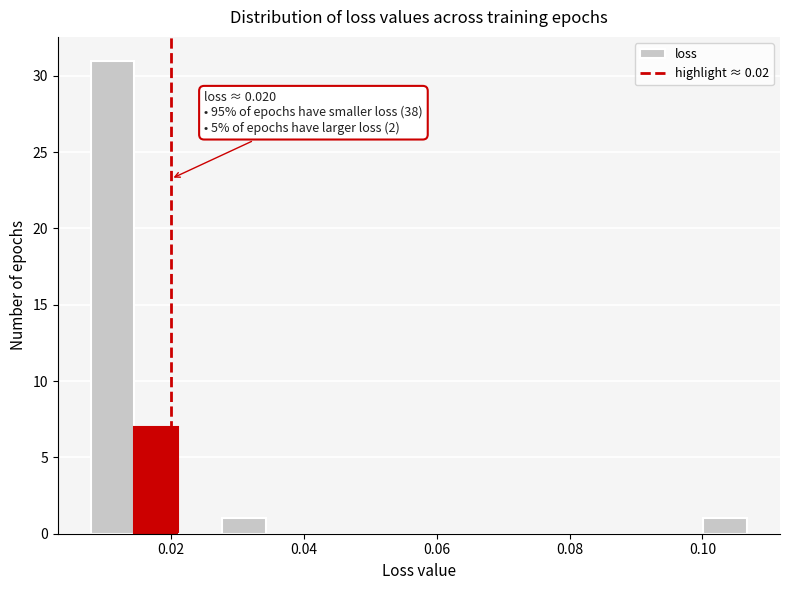

Around what value on the x-axis is the tallest bar? Give the approximate position of its centre, as read against the axis.

0.012